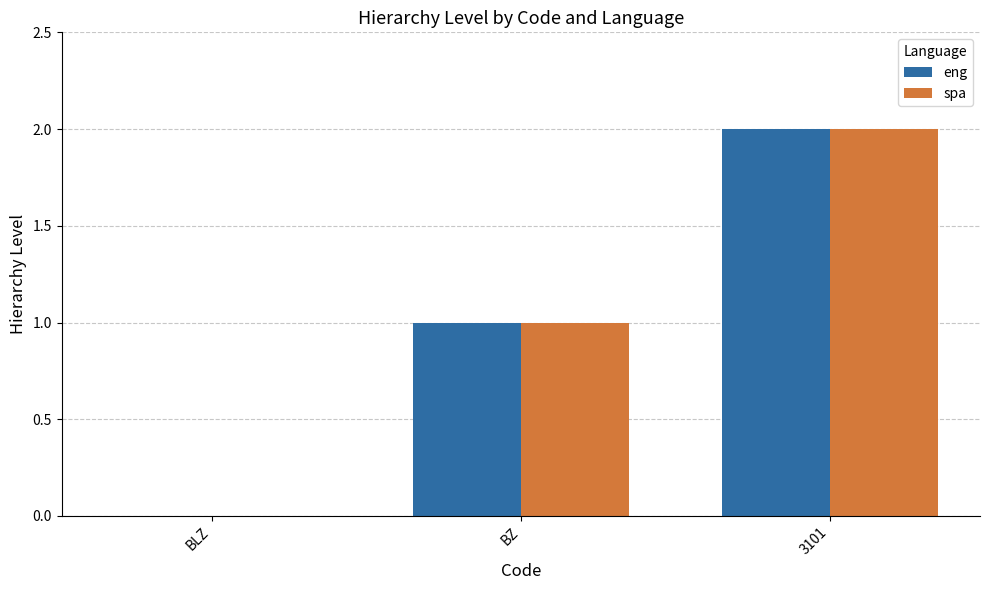

What are all the series names shown in the legend?

eng, spa